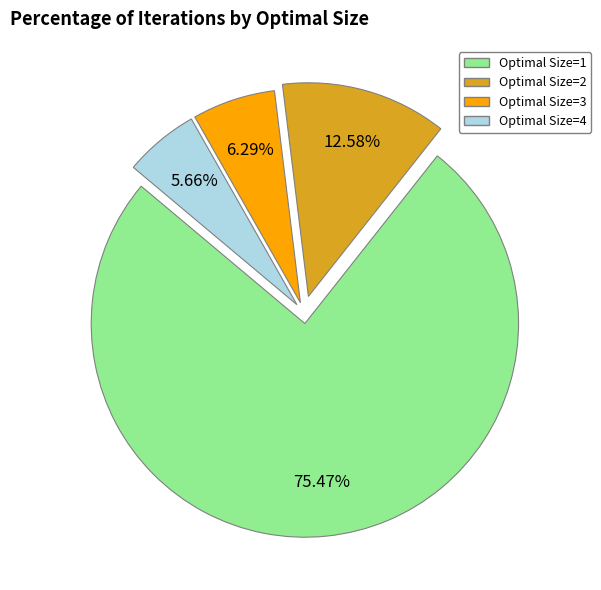

How many slices are in this pie chart?

4